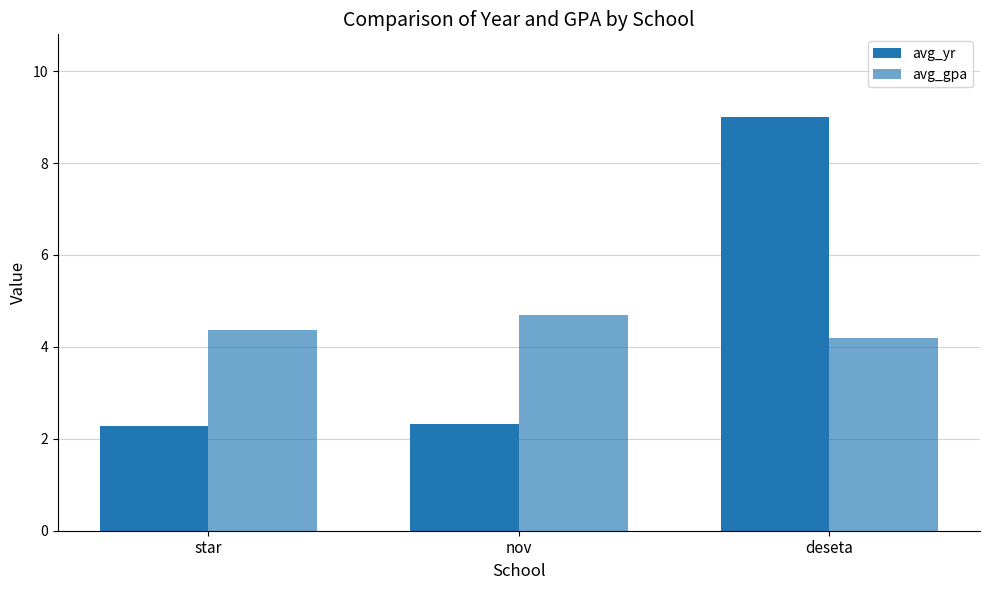

Is the value of avg_yr at deseta greater than the value of avg_gpa at star?

Yes